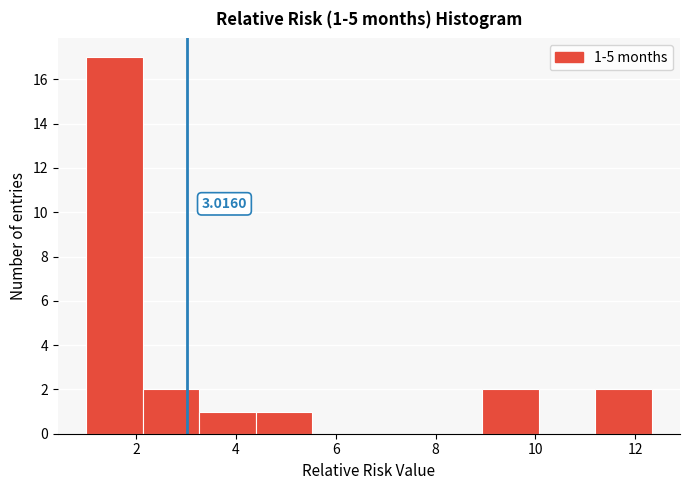

Which range on the x-axis has the tallest bar?

1.0 to 2.2